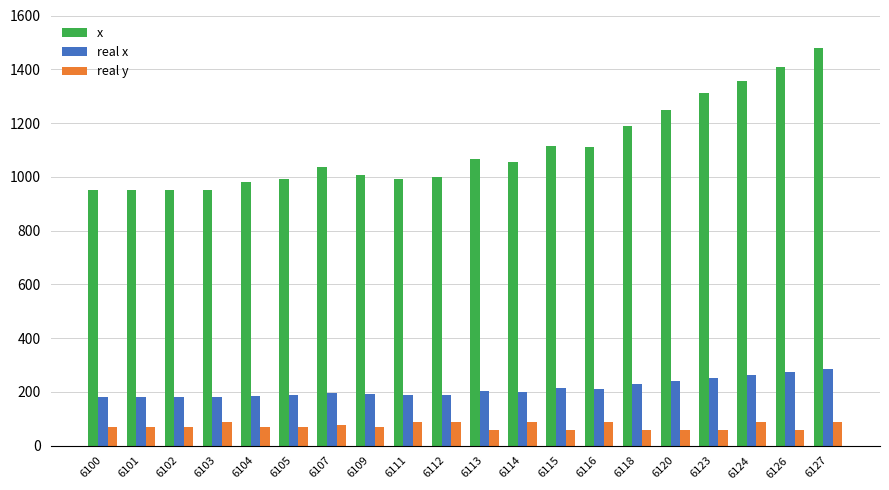

What is the sum of all real x values?

4228